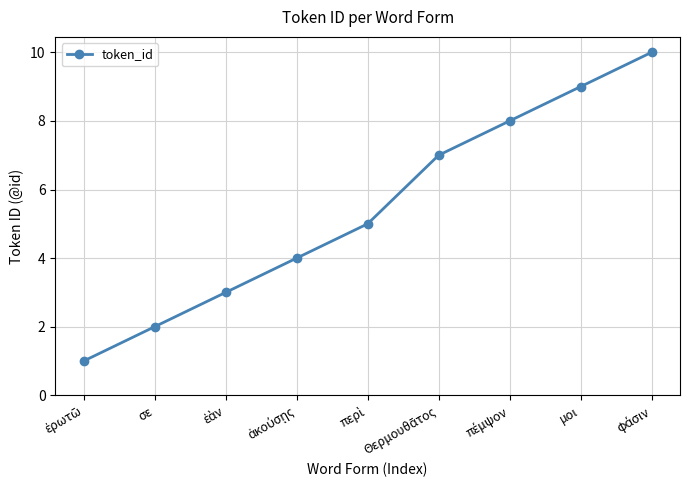

Is this an area chart (filled region under the line)?

No